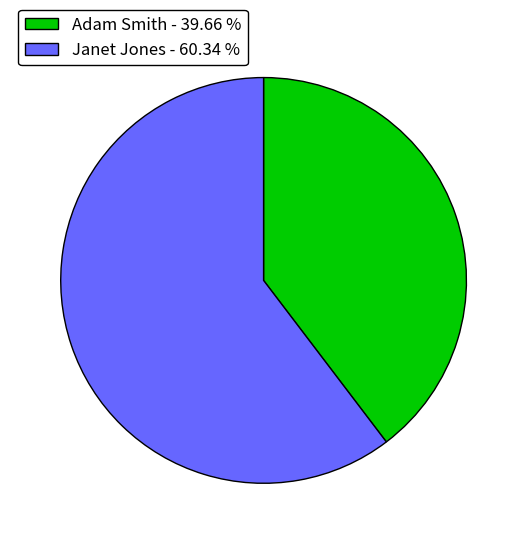

Is there a majority slice in this chart?

Yes